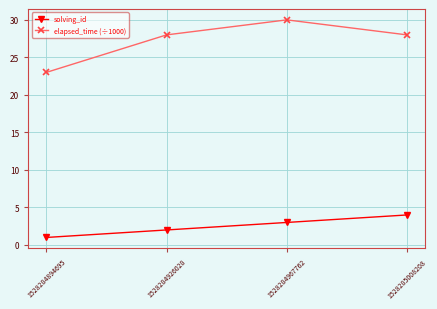

Reading right to left, transcribe all the data shown in this chart.

solving_id: 1528285008208=4	1528284967762=3	1528284926028=2	1528284894695=1
elapsed_time (÷1000): 1528285008208=28	1528284967762=30	1528284926028=28	1528284894695=23